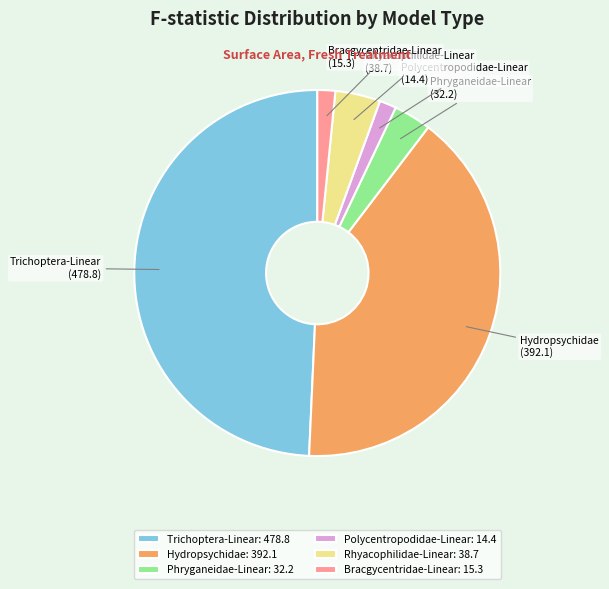

Between Hydropsychidae and Rhyacophilidae-Linear, which is larger?

Hydropsychidae